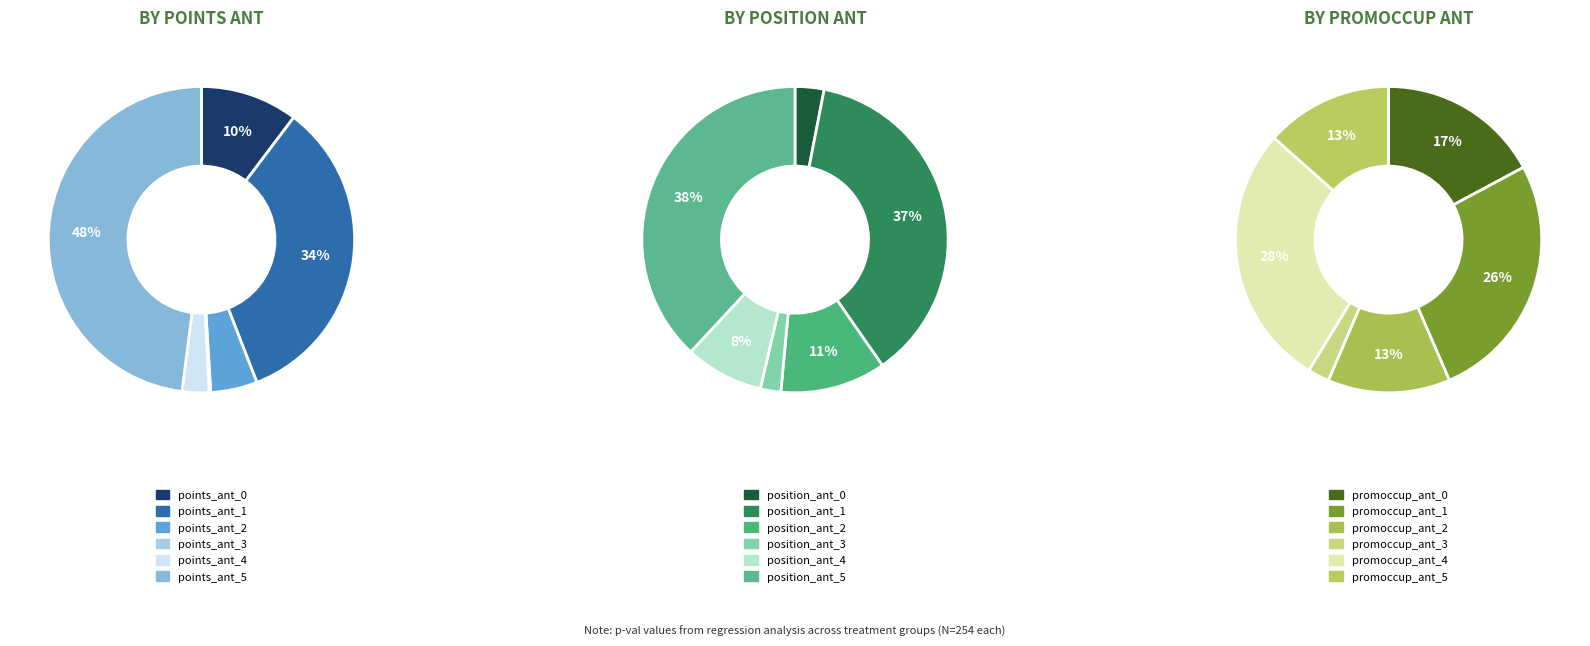

To the nearest percent, what percentage of the pie is points_ant_4?

3%